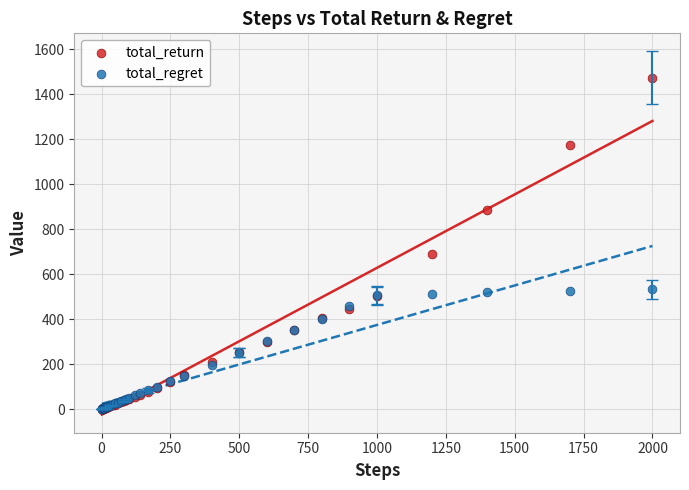

Across all series, what Y value is closest to 735?

690.9